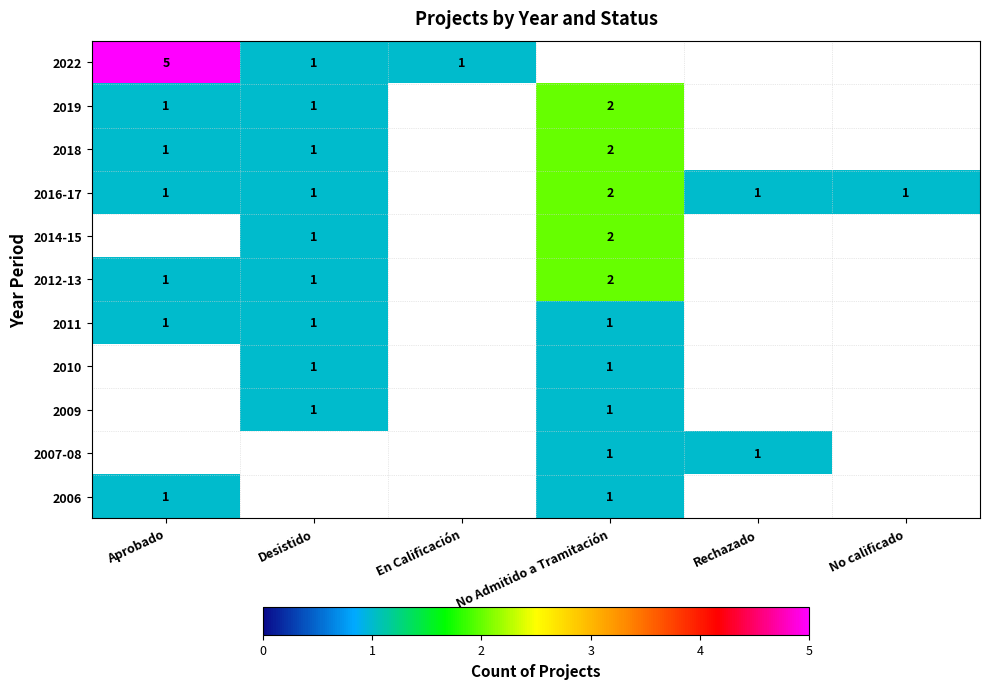

What is the sum of the 2012-13 values at Aprobado and No Admitido a Tramitación?

3